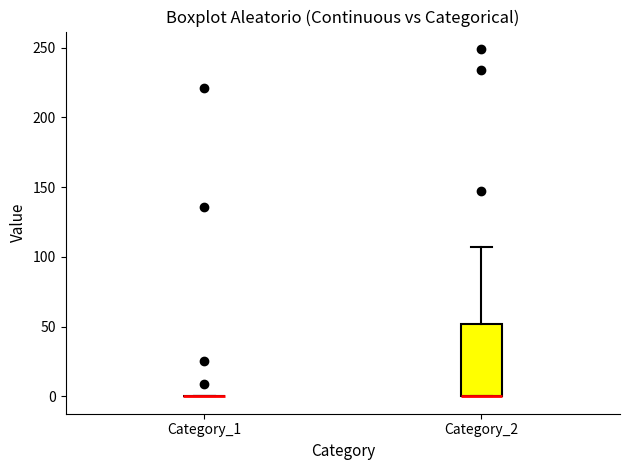

Where is the upper edge of the box for Category_2 on the y-axis? The values are not printed on the chart, so give them approximately, as read against the axis.

50